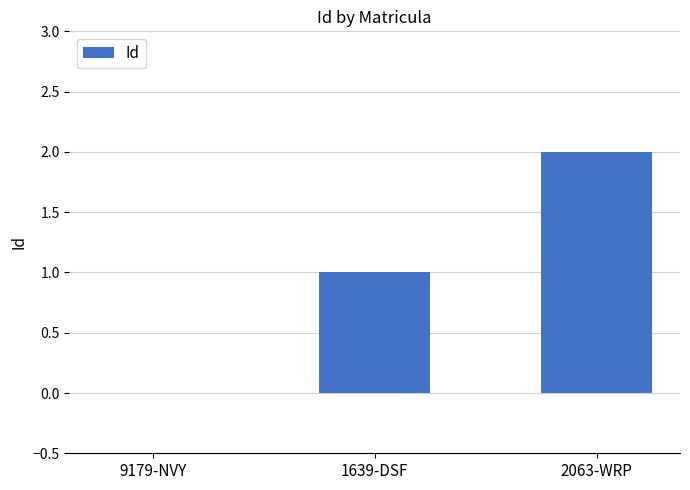

Approximately how many times larger is the value at 1639-DSF compared to 2063-WRP?

0.5